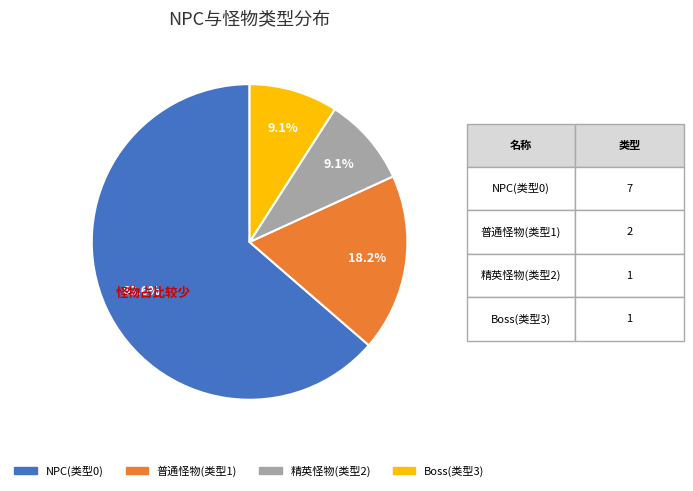

Does any single category account for the majority?

Yes